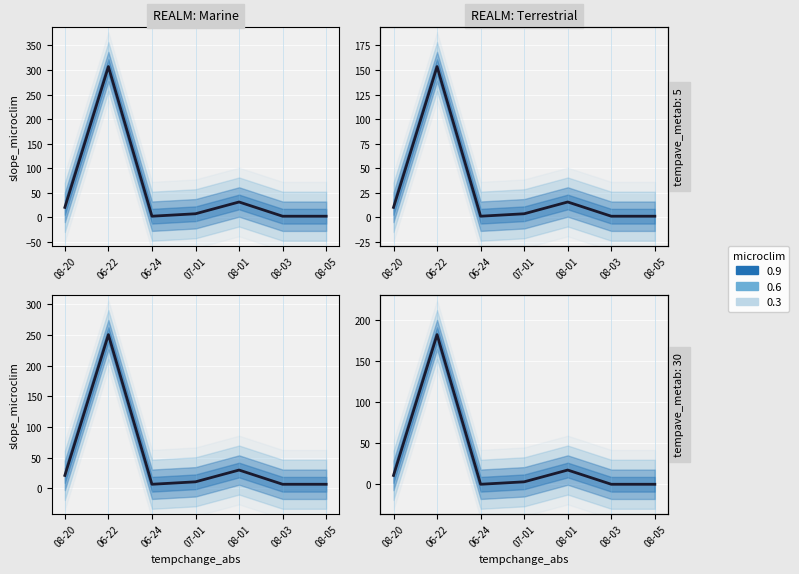

How many points are higher than both their immediate neighbors (excluding endpoints)?

2